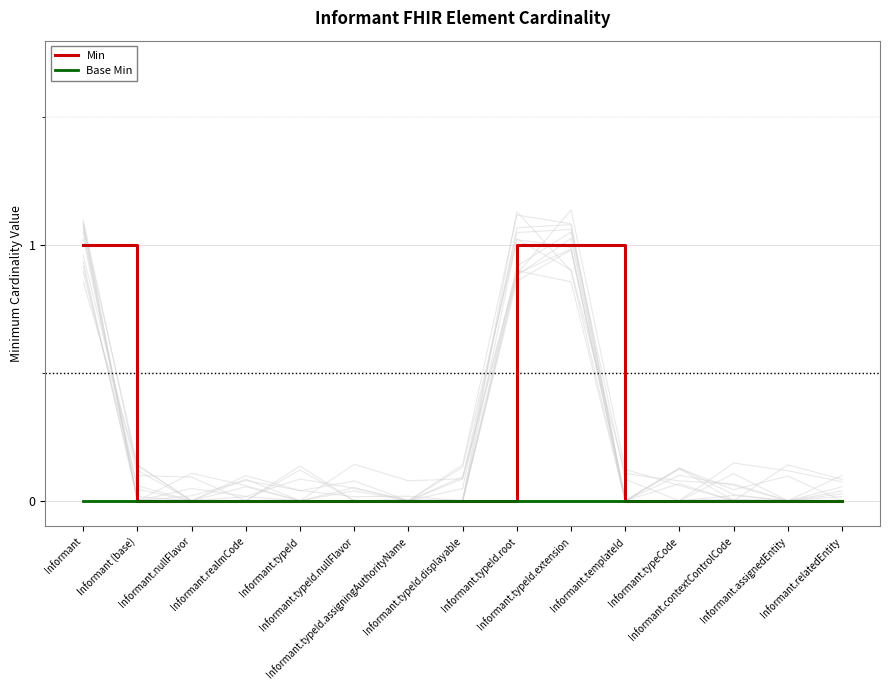

Rank the series at Informant.typeId.assigningAuthorityName from highest to lowest value.

Min, Base Min